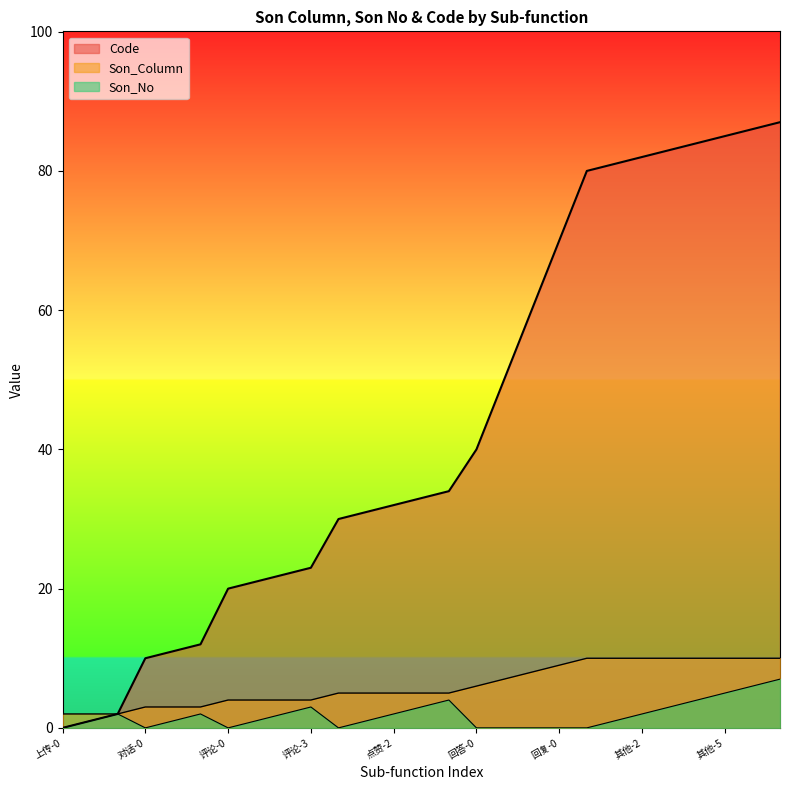

What position from the left is 点赞-1?

12